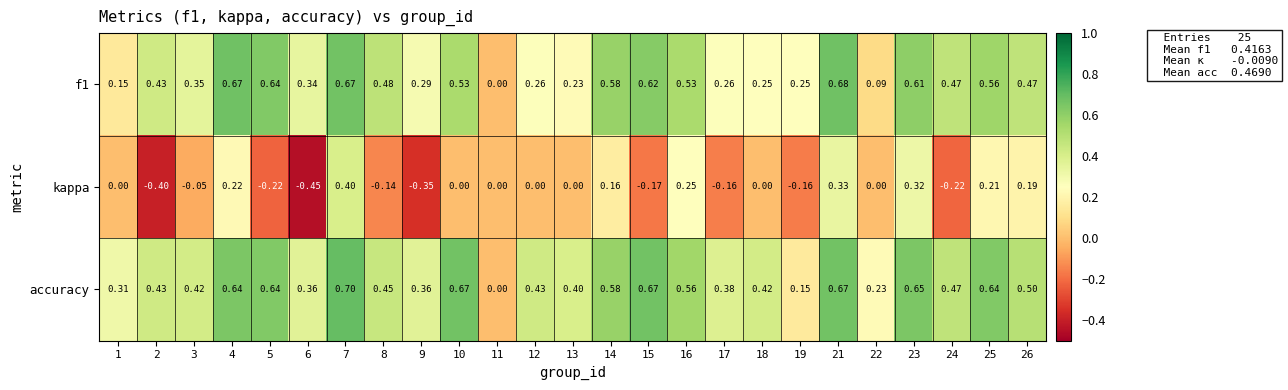

At 22, list the series in order from smallest to largest.

kappa, f1, accuracy